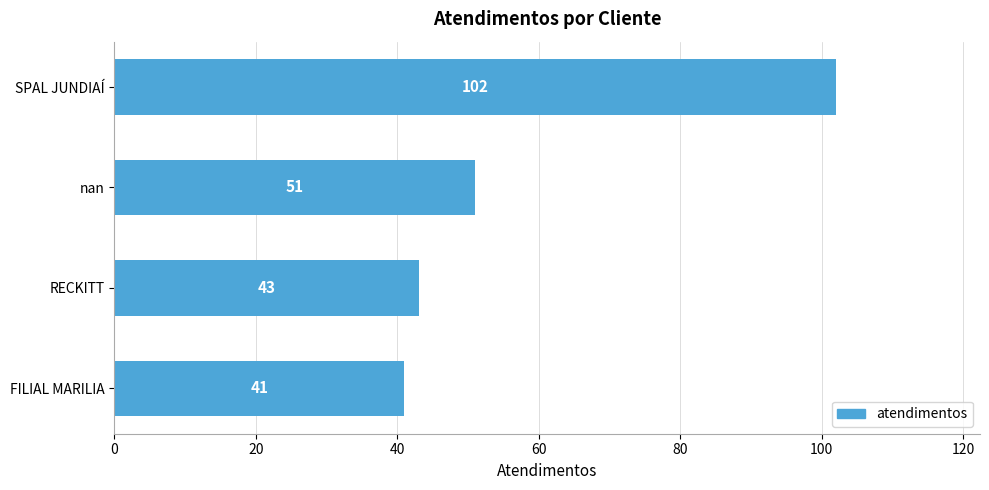

Read the value at RECKITT, to the nearest 10.

40